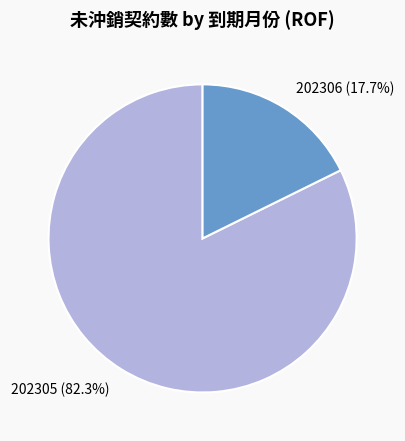

How many slices are in this pie chart?

2